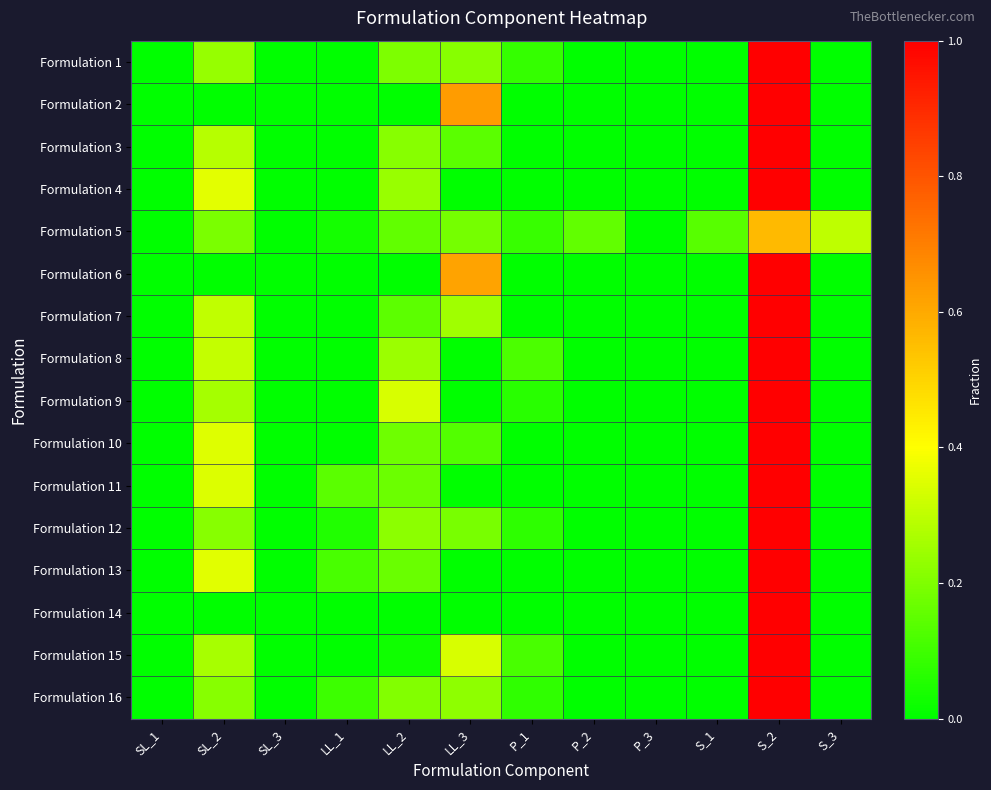

What is the maximum value shown in the chart?

1.0